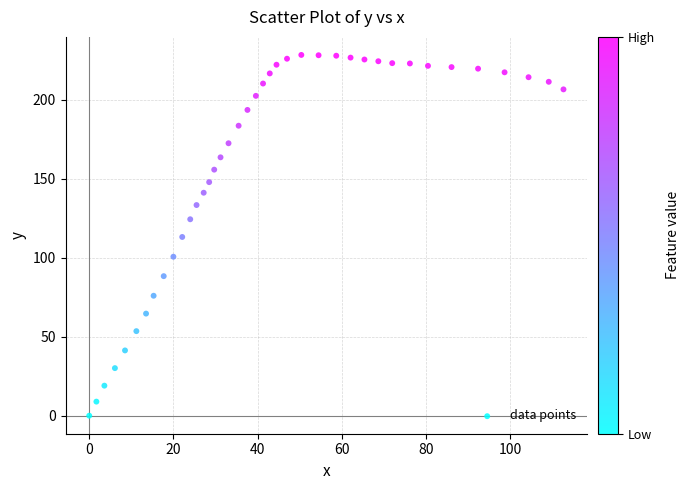

What is the range of X values (max minus min)?

112.7